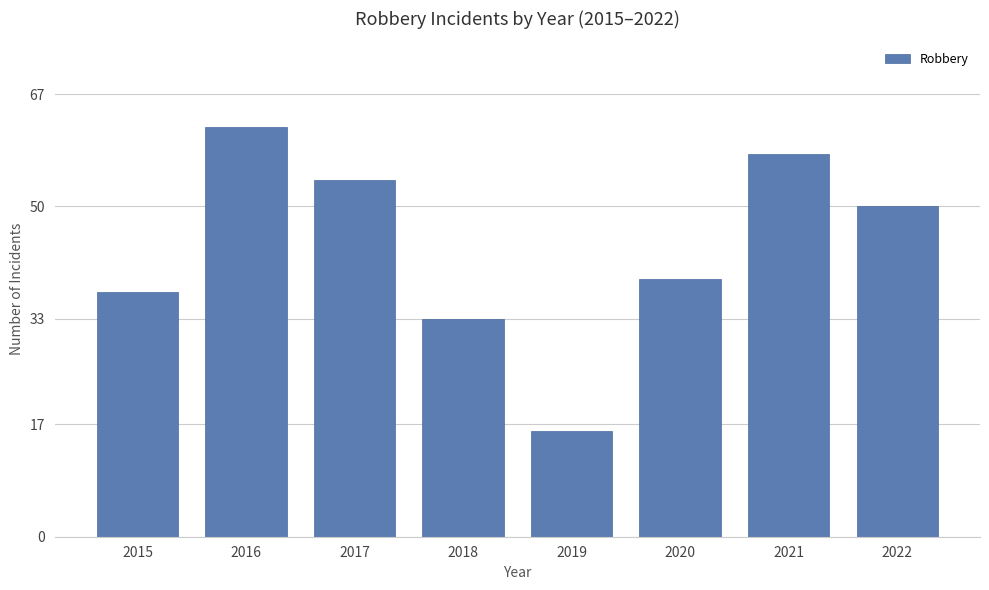

Reading right to left, what are all the values shown in this chart?

50	58	39	16	33	54	62	37